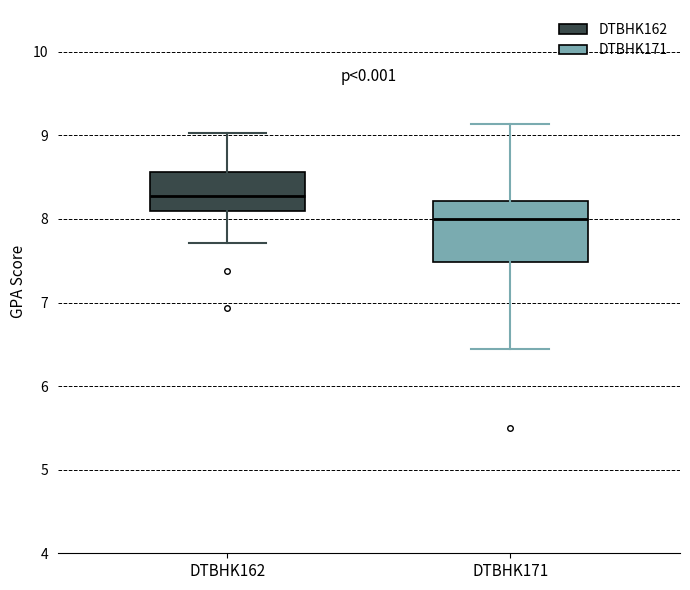

Where is the upper edge of the box for DTBHK171 on the y-axis? The values are not printed on the chart, so give them approximately, as read against the axis.

8.2